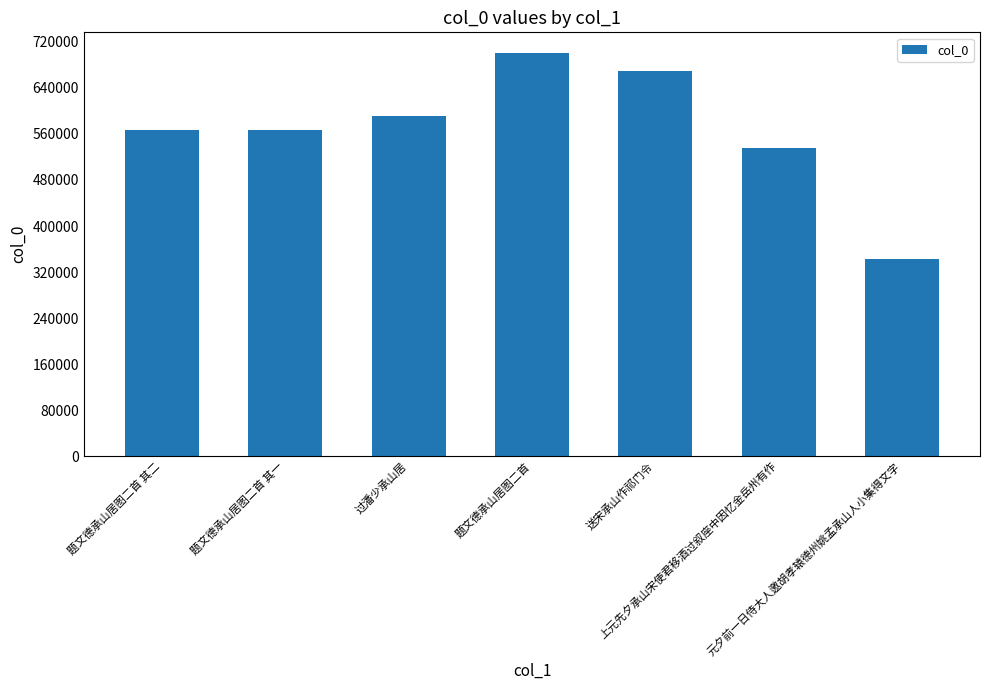

What is the ratio of the value at 题文德承山居图二首 to the value at 过潘少承山居?

1.2